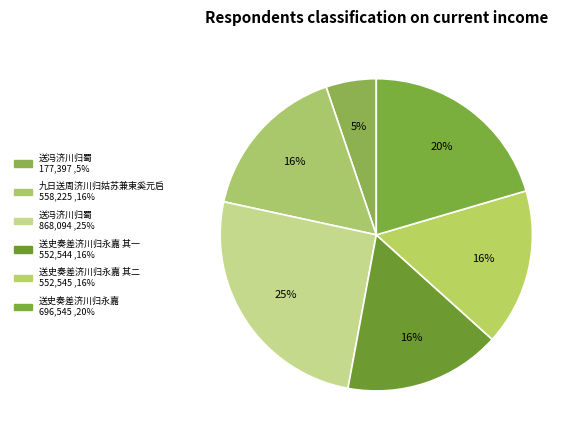

Count the number of slices in the pie.

6